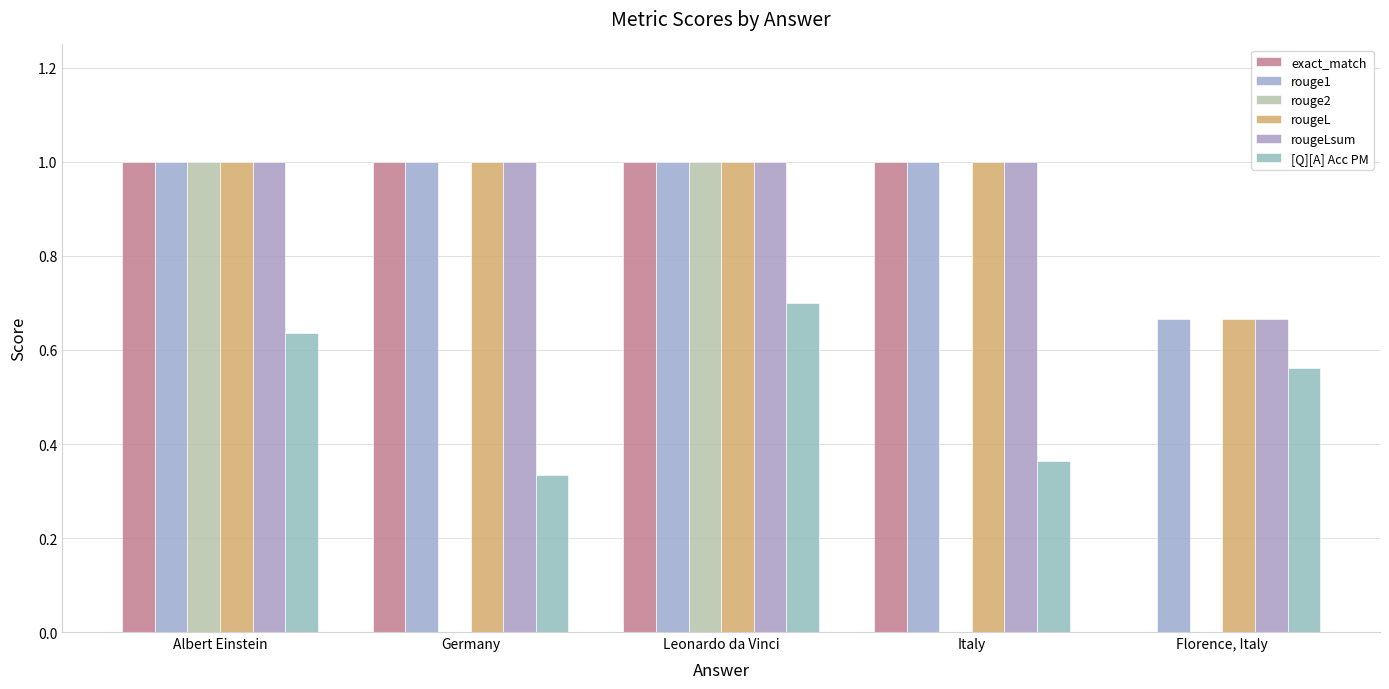

At Italy, list the series in order from largest to smallest.

exact_match, rouge1, rougeL, rougeLsum, [Q][A] Acc PM, rouge2